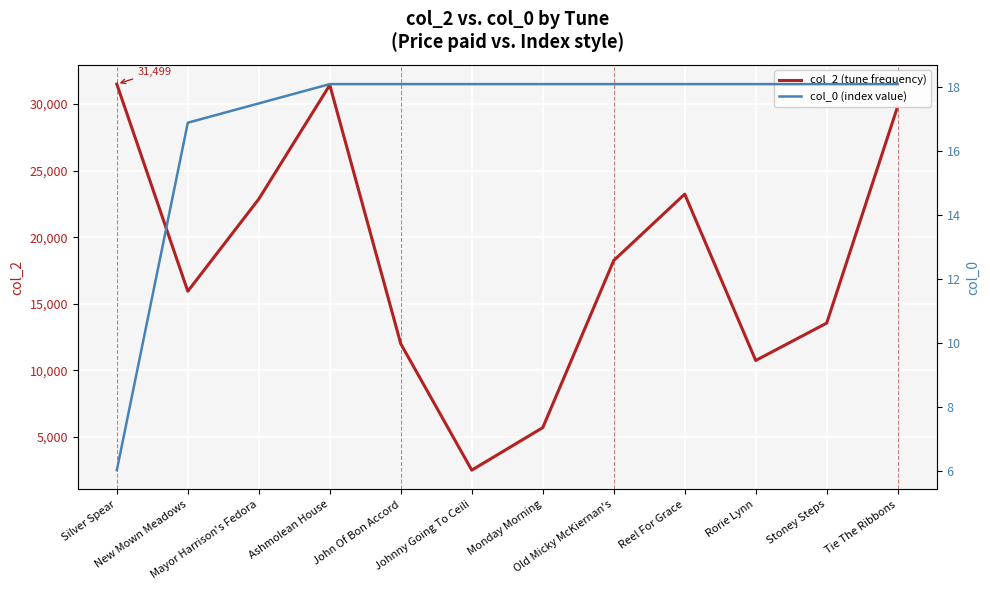

How many lines are shown in the chart?

2